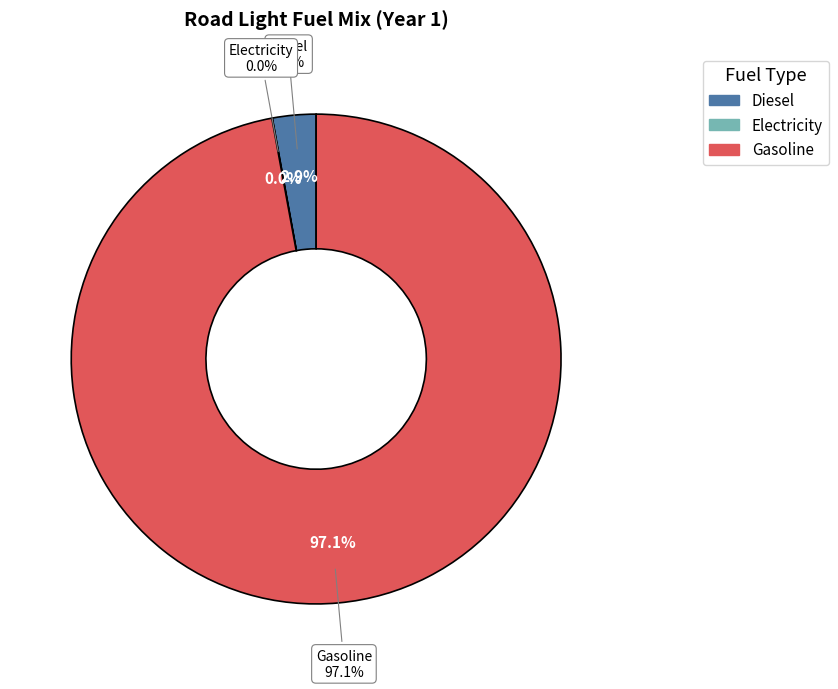

To the nearest percent, what is the average slice percentage?

33%